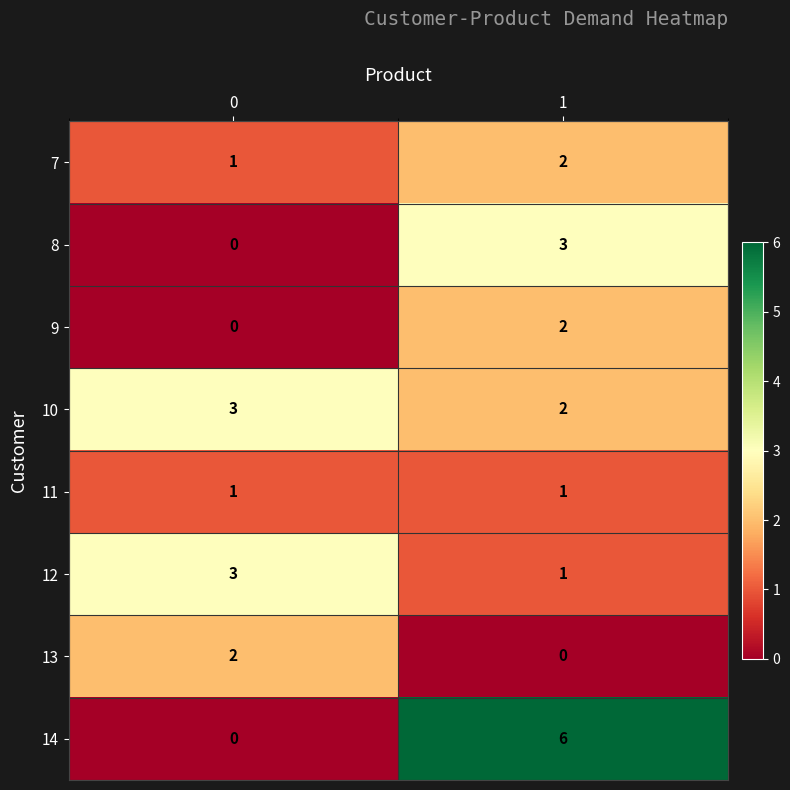

What is the difference between the highest and lowest values at 1?

6